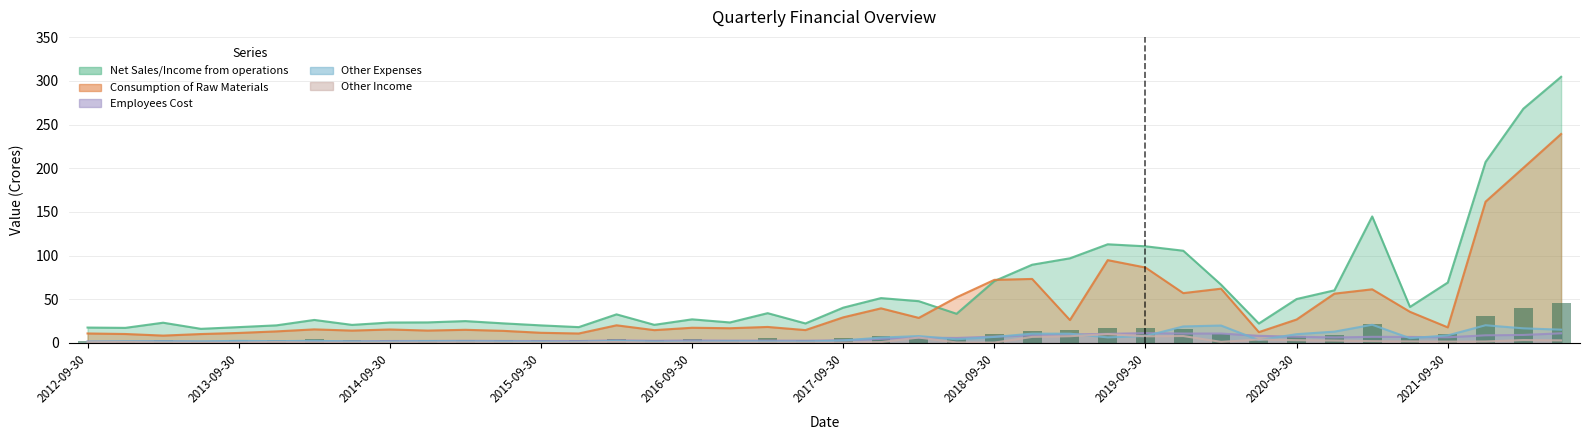

Which label corresponds to the largest value in the chart?

2022-06-30